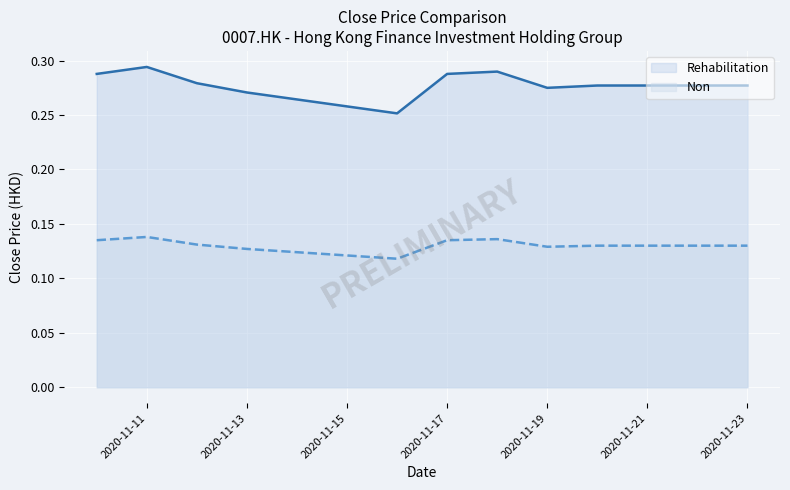

At how many categories does at least one series exceed 0?

10